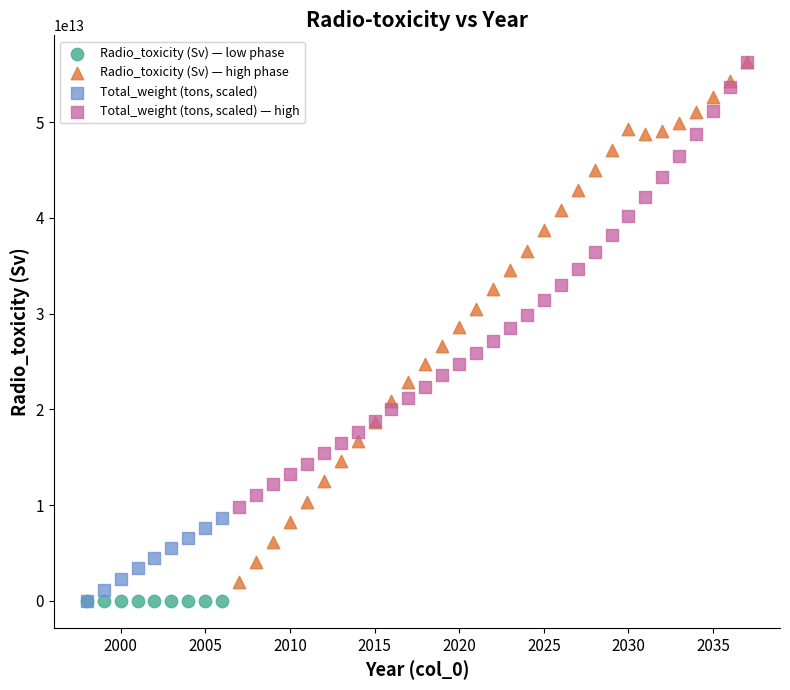

Which series has the widest spread of Y values?

Radio_toxicity (Sv) — high phase